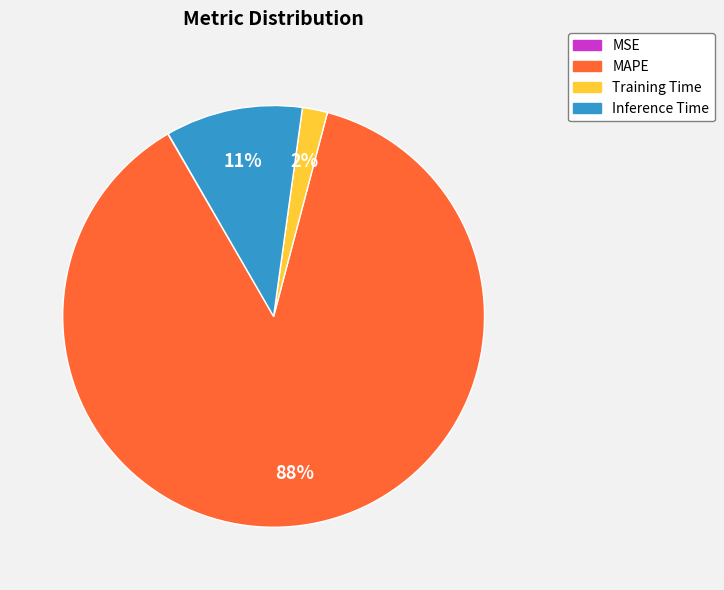

Approximately how many times larger is the value at Inference Time compared to MAPE?

0.1